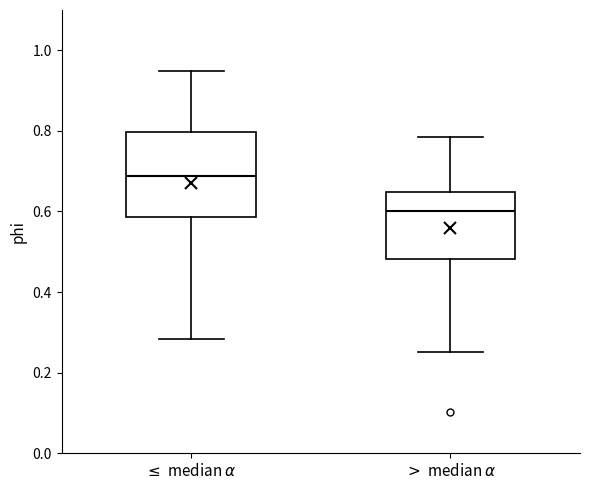

Where does the median line of the box for $\leq$ median $\alpha$ sit on the y-axis? The values are not printed on the chart, so give them approximately, as read against the axis.

0.68